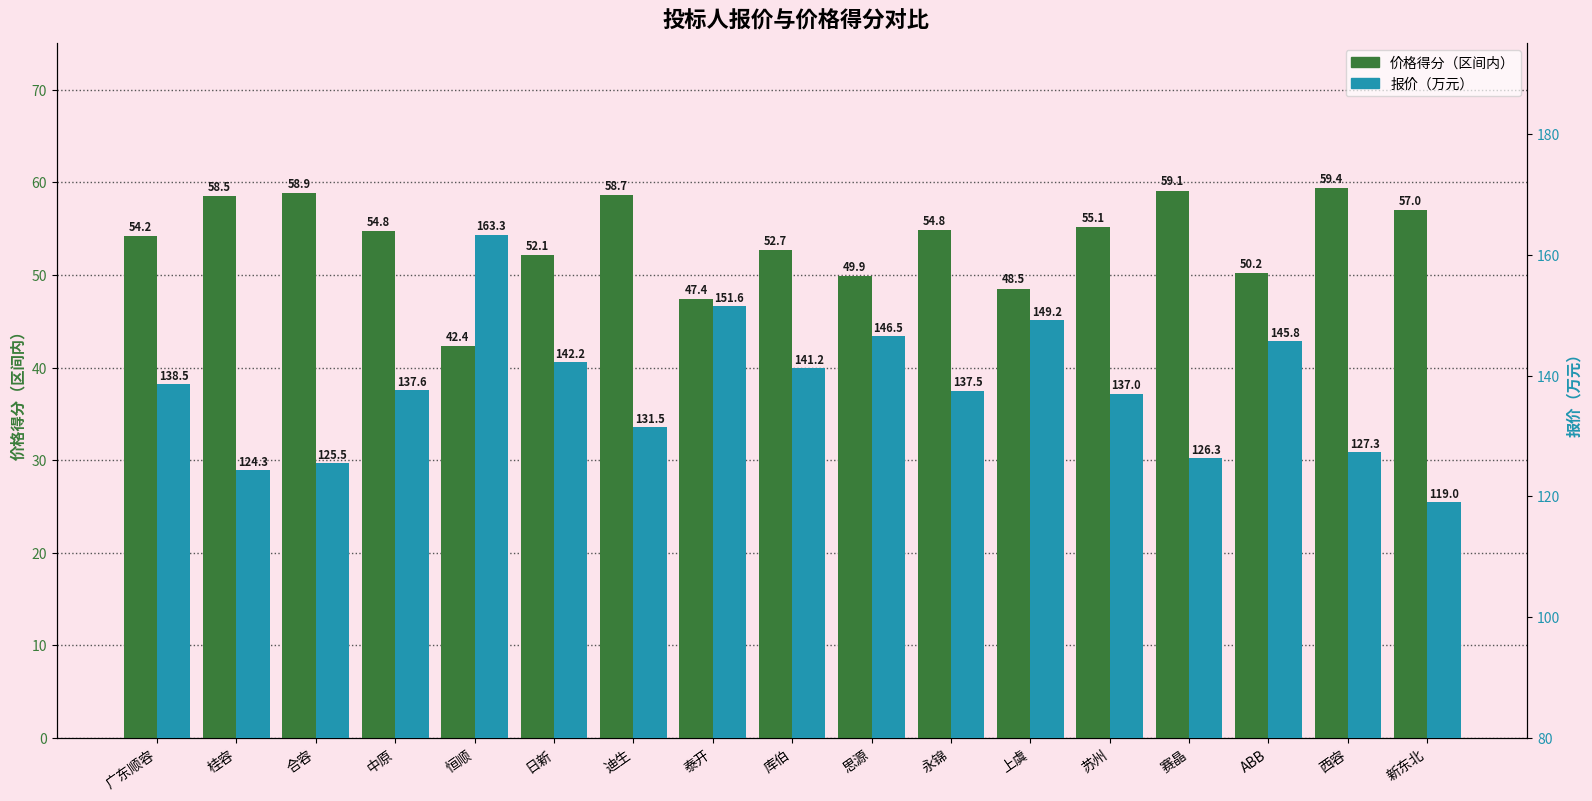

List the labels in order of 价格得分（区间内） value, smallest first.

恒顺, 泰开, 上虞, 思源, ABB, 日新, 库伯, 广东顺容, 中原, 永锦, 苏州, 新东北, 桂容, 迪生, 合容, 赛晶, 西容